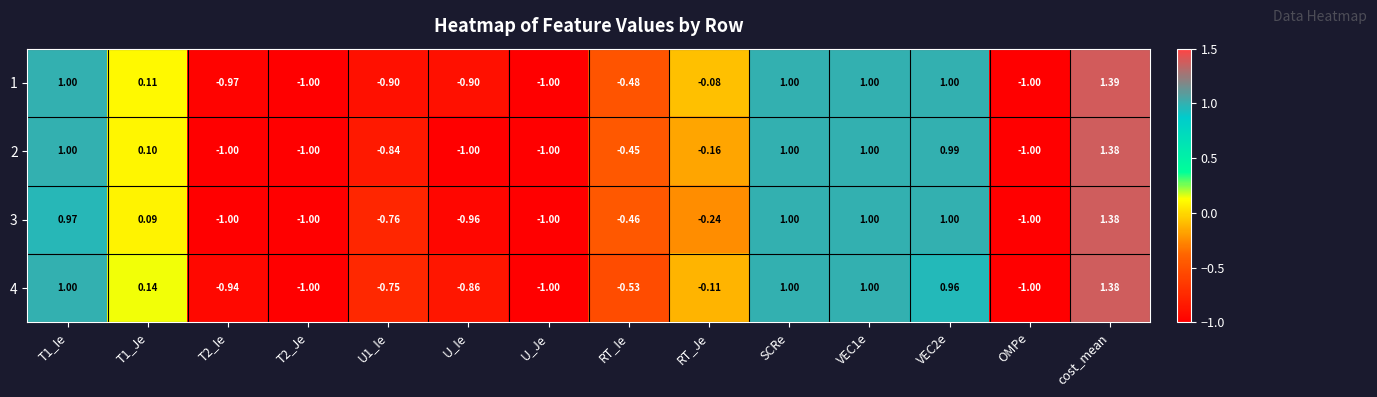

Is the value of 1 at T2_Ie greater than the value of 4 at T1_Je?

No